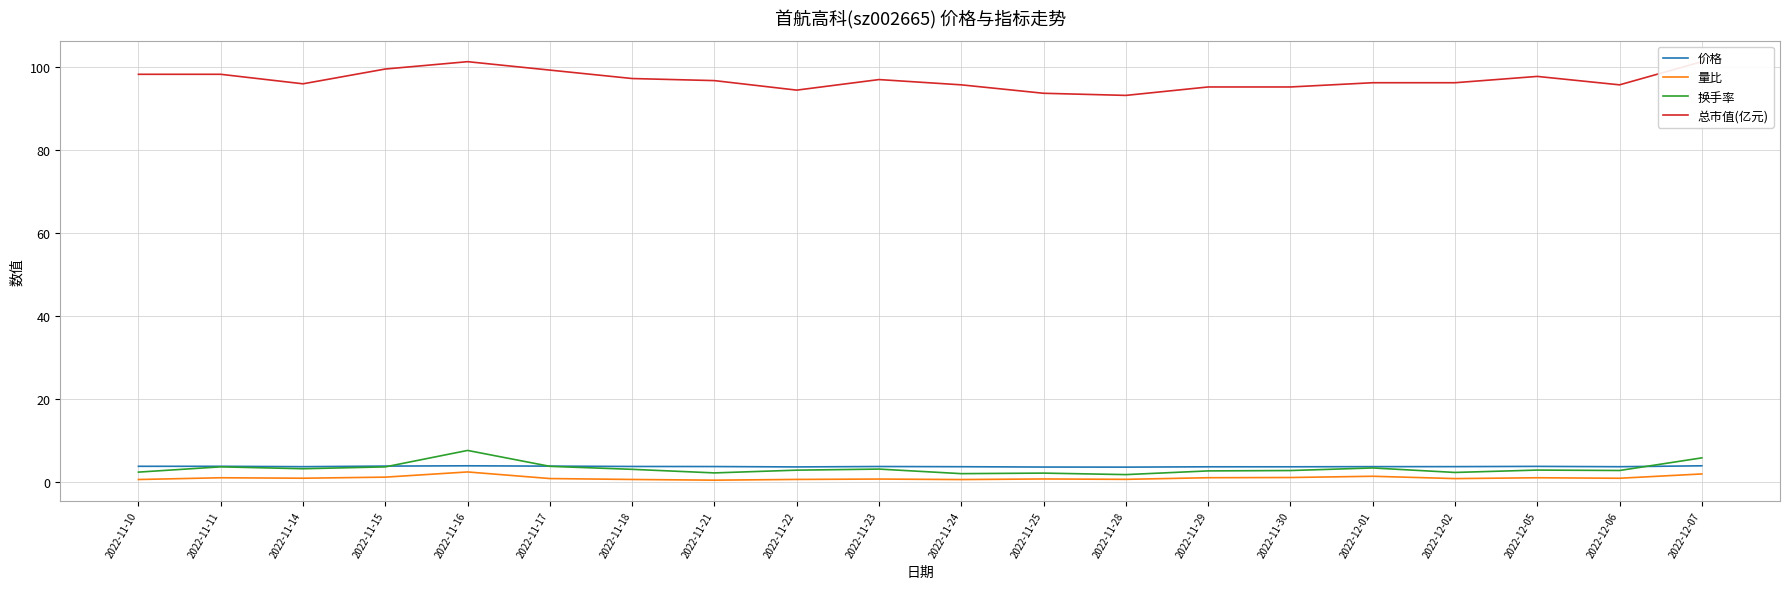

True or false: 换手率 and 量比 intersect in this chart.

False